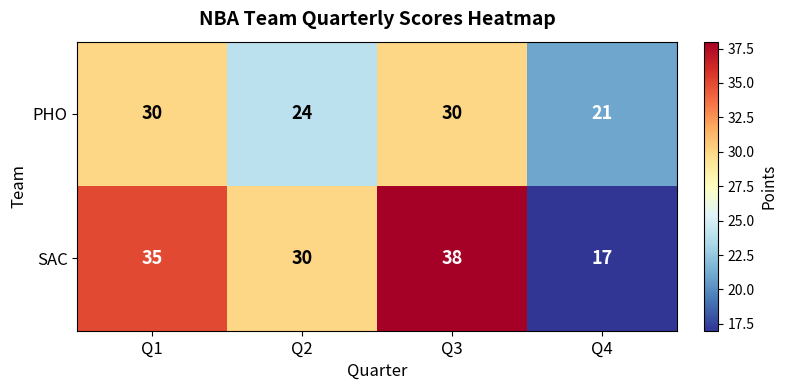

Reading left to right, what are all the values shown in this chart?

PHO: Q1=30	Q2=24	Q3=30	Q4=21
SAC: Q1=35	Q2=30	Q3=38	Q4=17